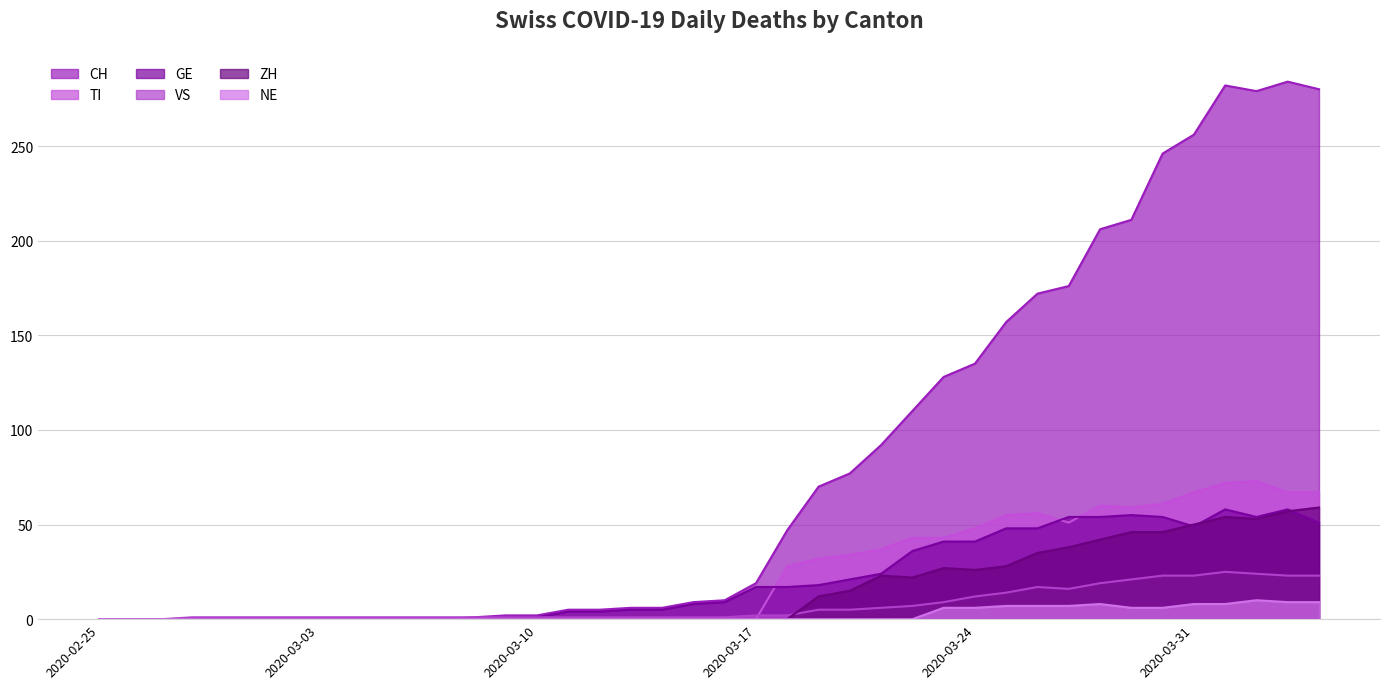

How many values in NE are above zero?

13